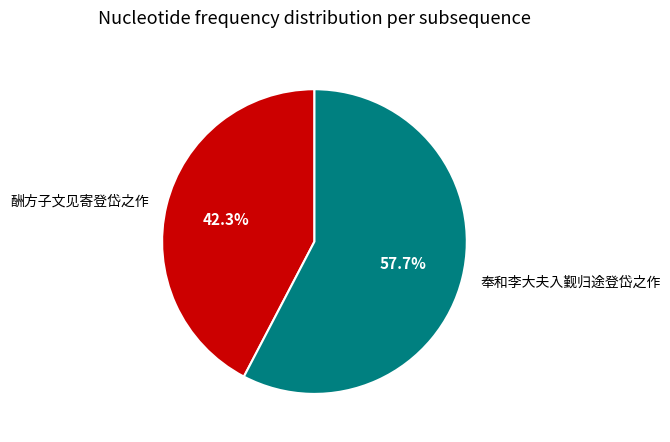

What percentage is the 酬方子文见寄登岱之作 slice, to the nearest percent?

42%